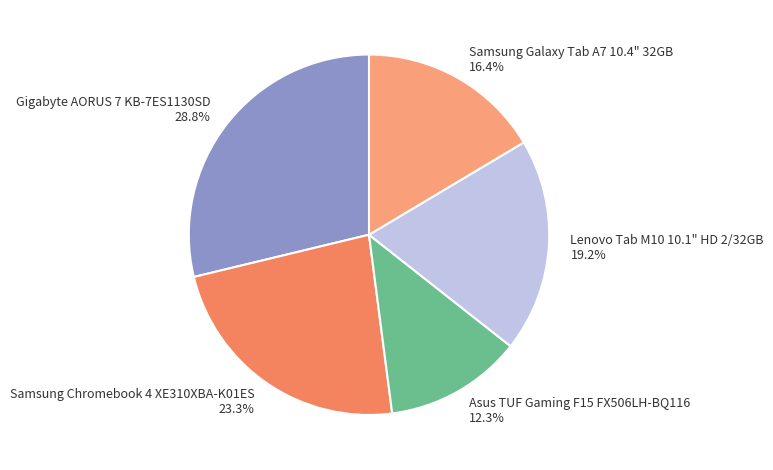

What is the smallest slice in the pie chart?

Asus TUF Gaming F15 FX506LH-BQ116